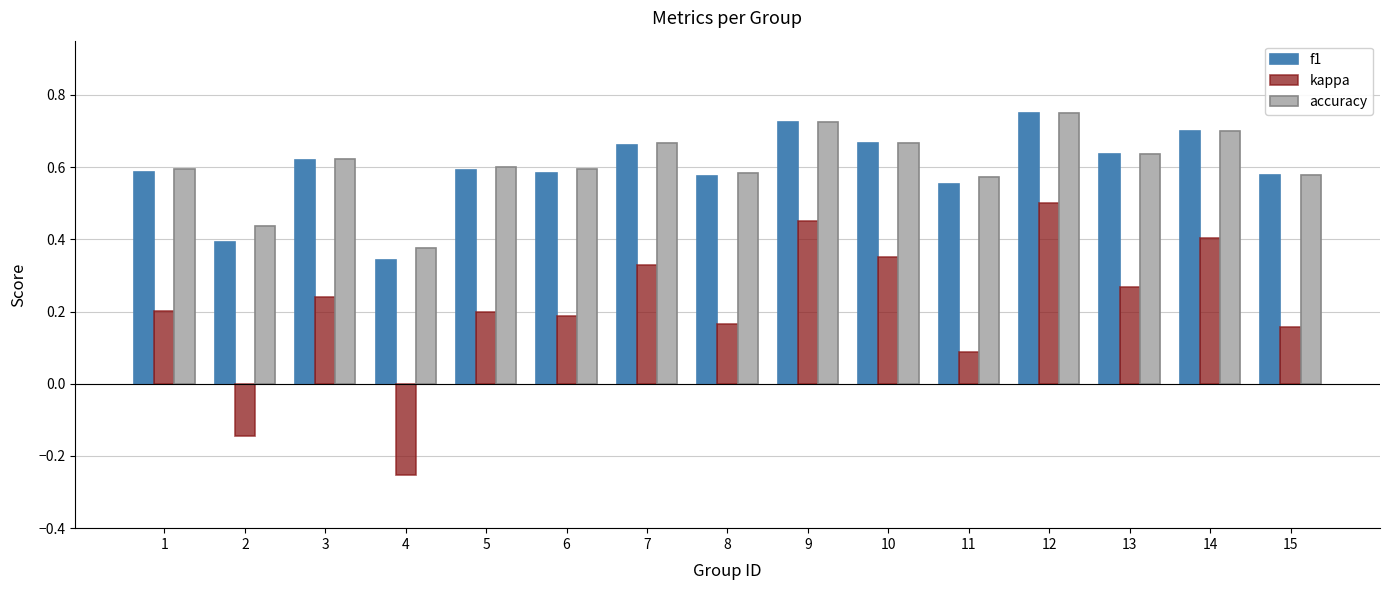

At which label does accuracy reach its minimum?

4